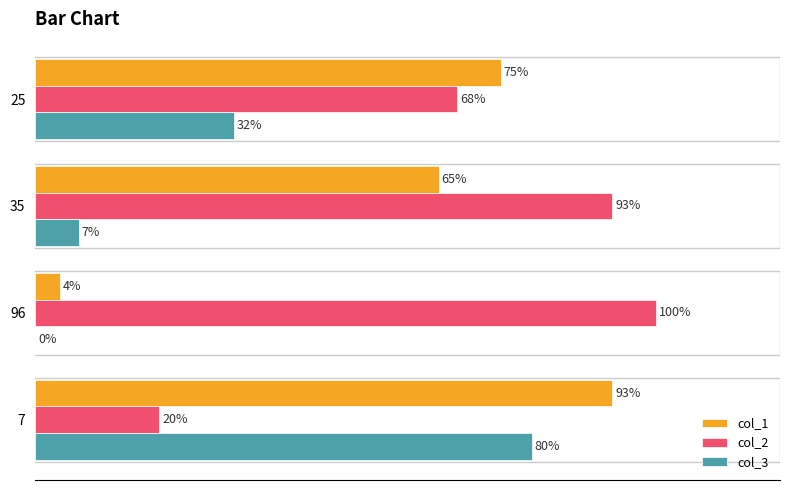

Between 96 and 7, which series saw the biggest shift?

col_1